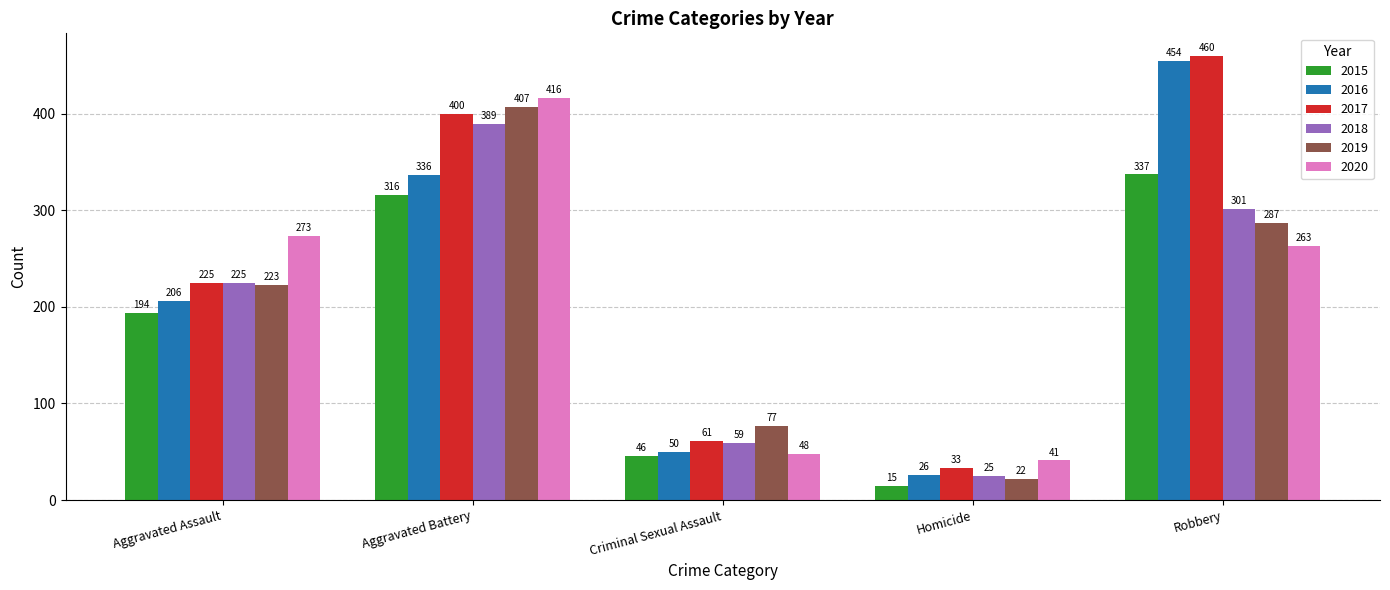

At how many categories does at least one series exceed 181?

3